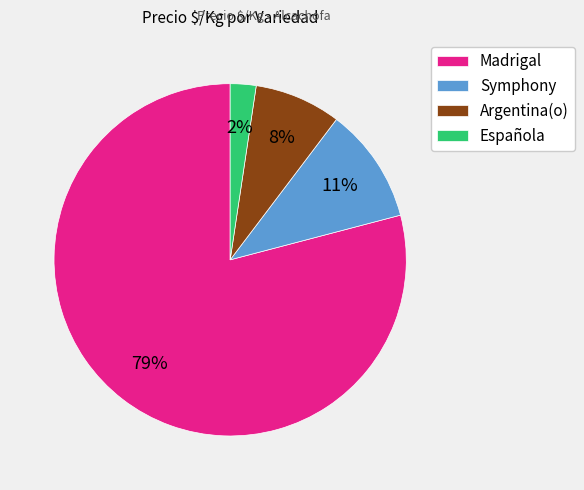

What percentage is the Española slice, to the nearest percent?

2%